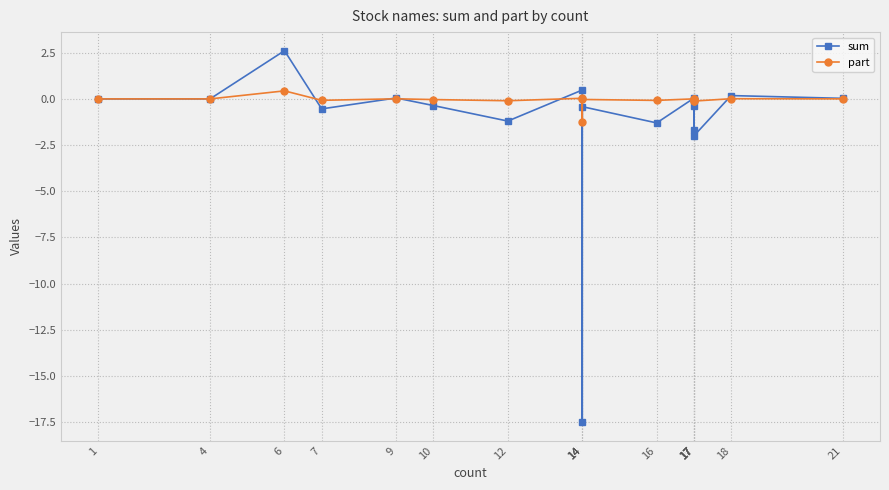

What is the total value across all series at 17?

-2.1